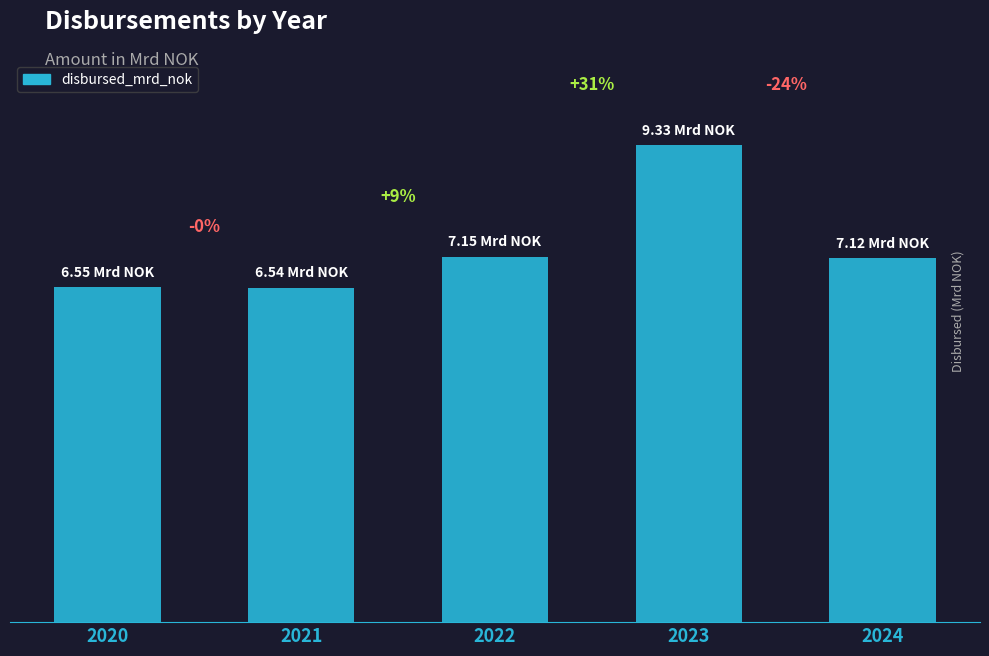

Are the bars horizontal?

No